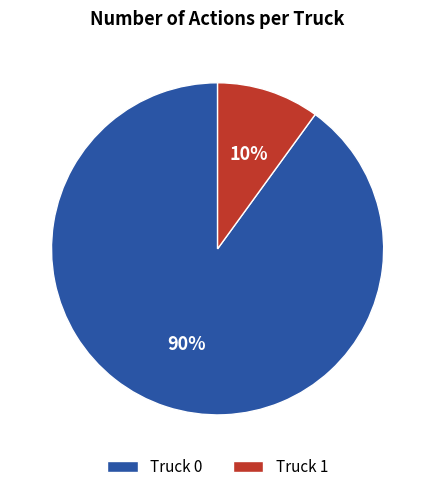

To the nearest percent, what portion does Truck 0 represent?

90%